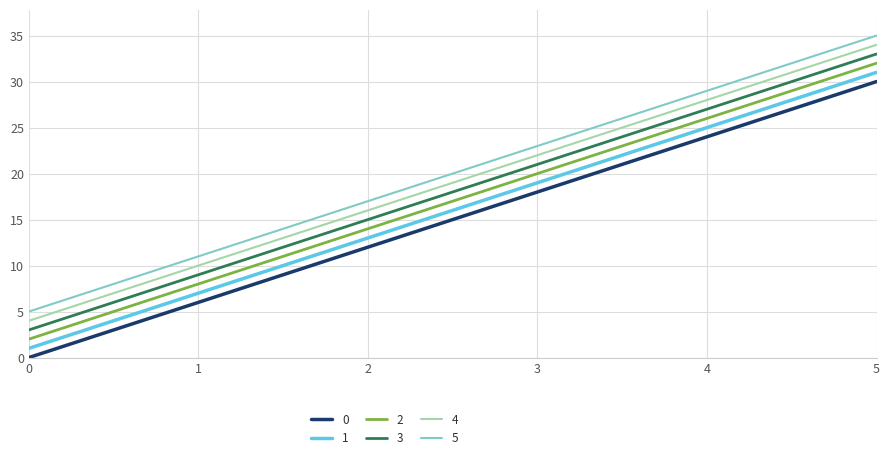

The value of 2 at 4 is 41. True or false?

False